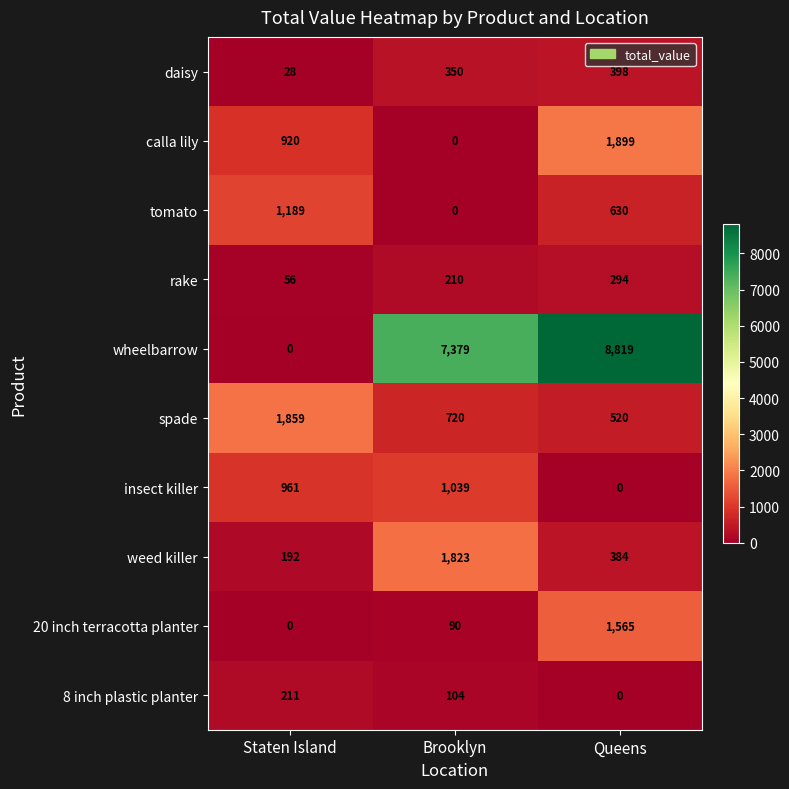

Count the number of categories in the chart.

3